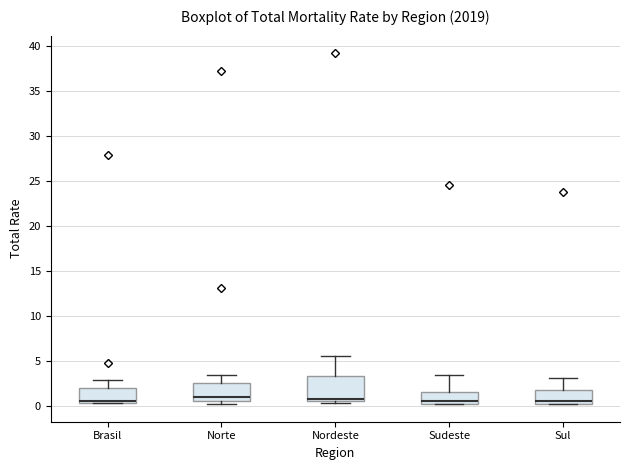

Reading left to right, transcribe this box plot: for each box, give where its median line is, the range the box spans, and where its two whiskers end, as read against the y-axis. The values are not printed on the chart, so give them approximately, as read against the axis.

Brasil: median 0.5 (just above the box's lower edge), box 0.5 to 2.0, whiskers 0.5 to 3.0
Norte: median 1.0, box 0.5 to 2.5, whiskers 0.0 to 3.5
Nordeste: median 1.0, box 0.5 to 3.5, whiskers 0.5 (just below the box's lower edge) to 5.5
Sudeste: median 0.5, box 0.0 to 1.5, whiskers 0.0 to 3.5
Sul: median 0.5, box 0.0 to 2.0, whiskers 0.0 to 3.0